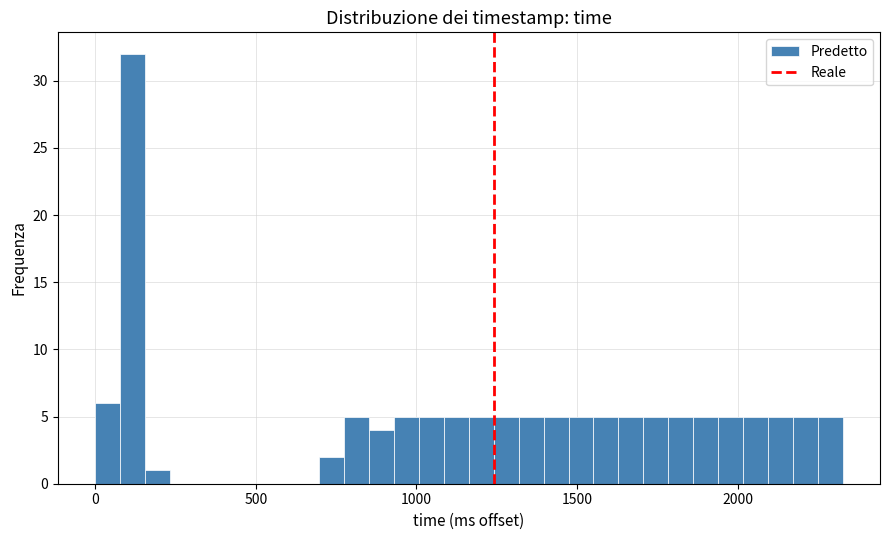

Read against the x-axis, roughly where is the centre of the tallest bar?

100